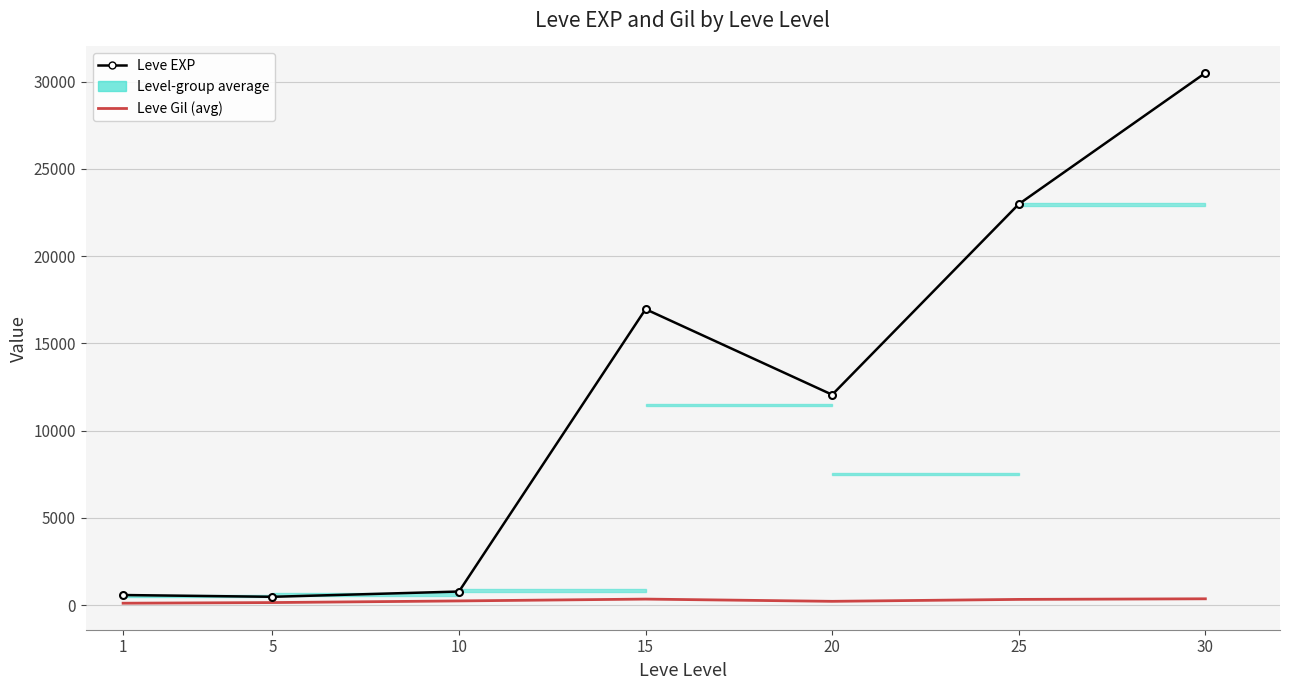

Reading right to left, list all the values displayed in this chart.

Leve EXP: 30493	22978	12058	16960	782	480	582
Leve Gil (avg): 366	331	221	349	244	150	113